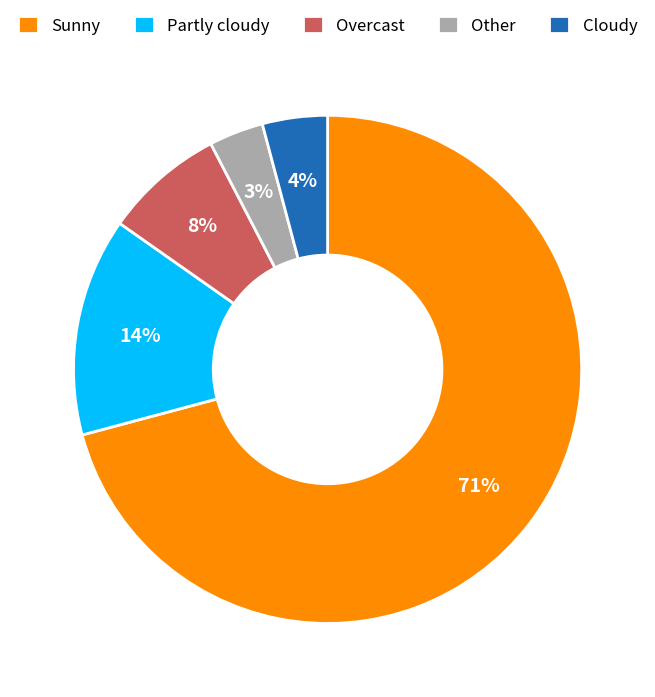

How many slices are in this pie chart?

5